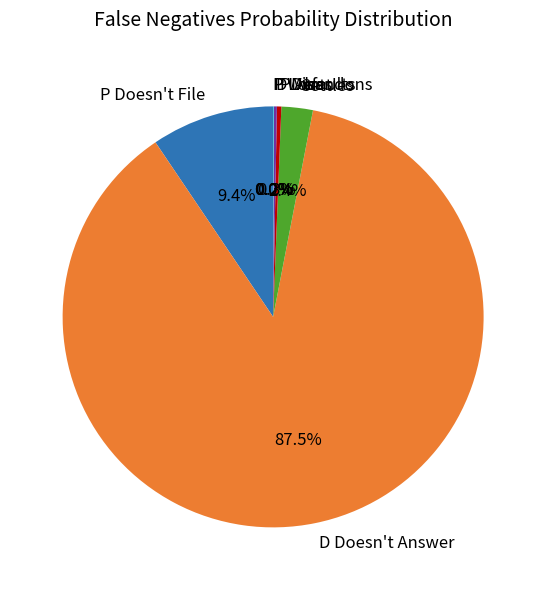

Does any single category account for the majority?

Yes